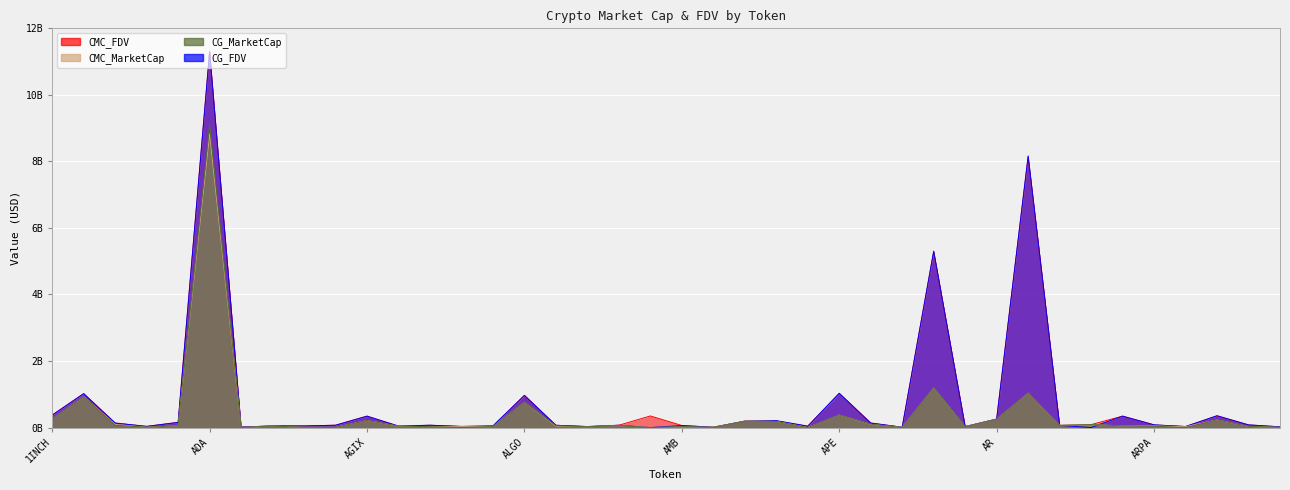

What is the difference between the CMC_FDV values at 1INCH and AMO?

364308503.4